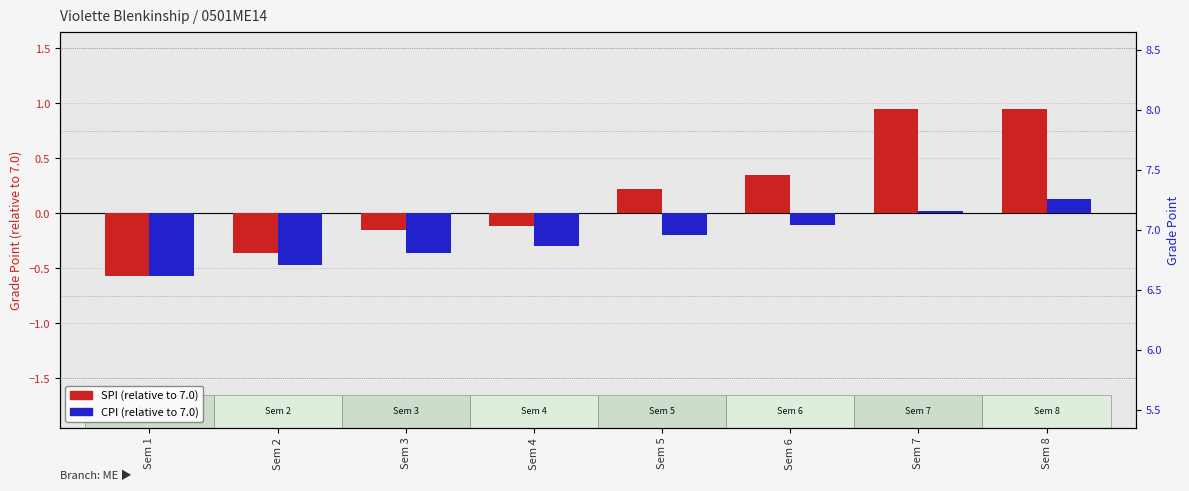

List the series in order of their peak value, highest first.

SPI, CPI